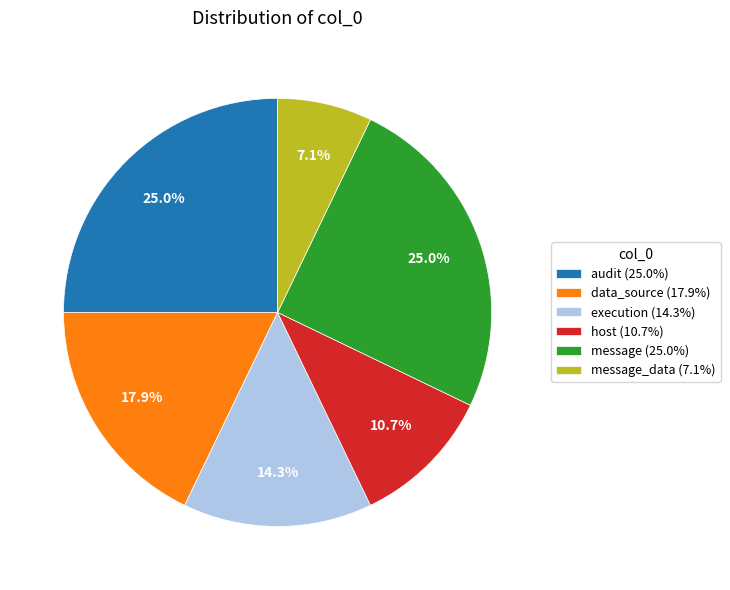

Is there a majority slice in this chart?

No